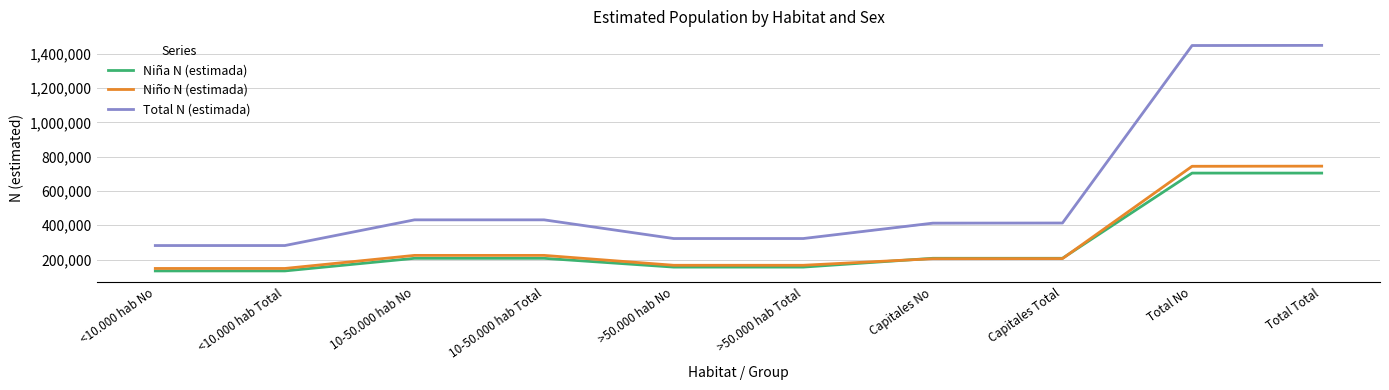

Which has a higher value, Capitales Total or Total No?

Total No